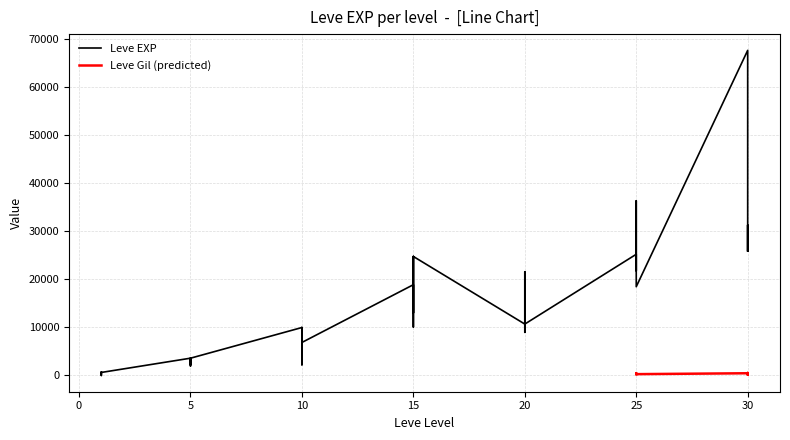

What is the sum of all values?

557211